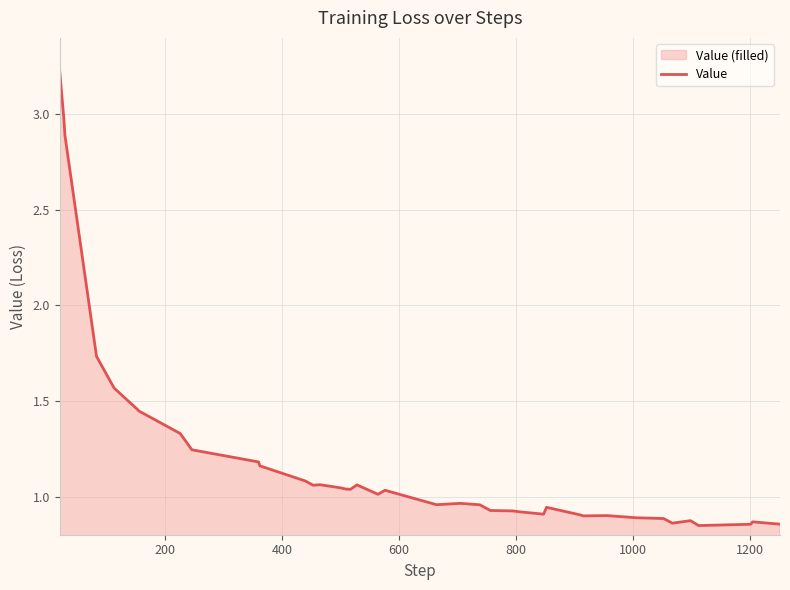

What is the difference between the maximum and minimum values?

2.4